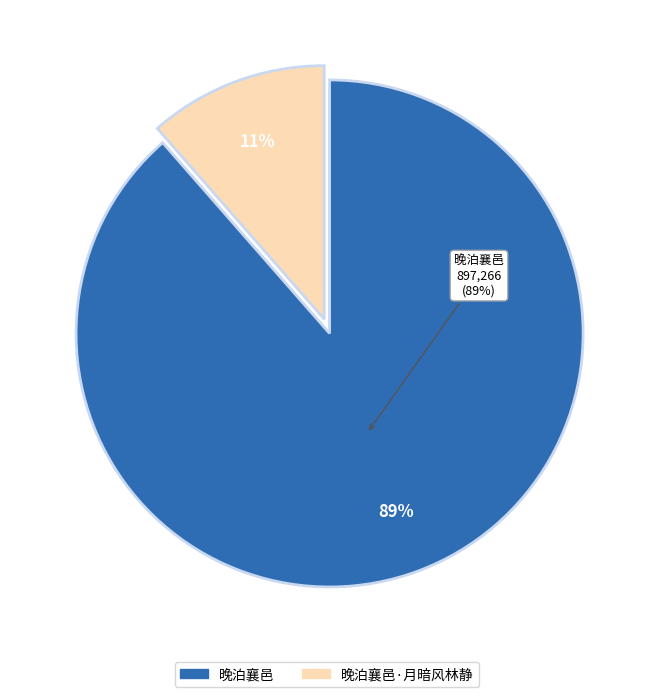

Do 晚泊襄邑·月暗风林静 and 晚泊襄邑 together represent more than half of the pie?

Yes